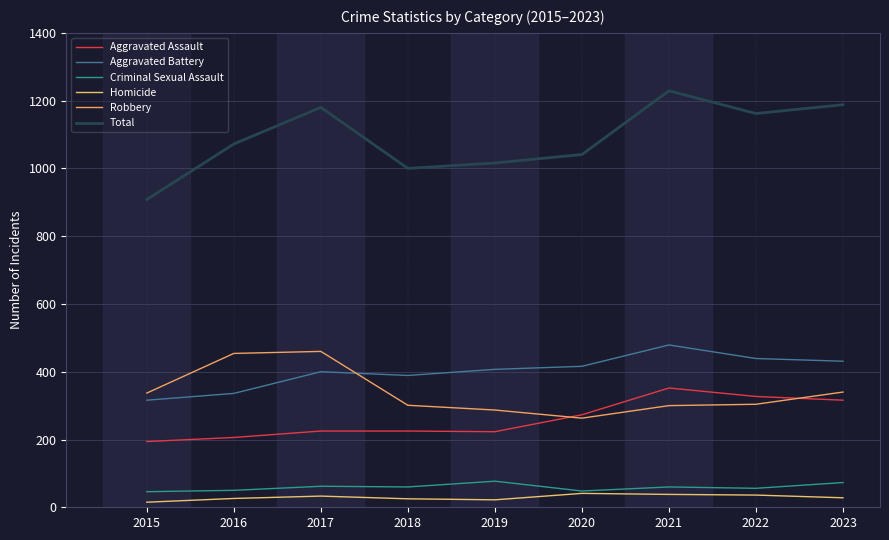

What is the smallest value displayed?

15